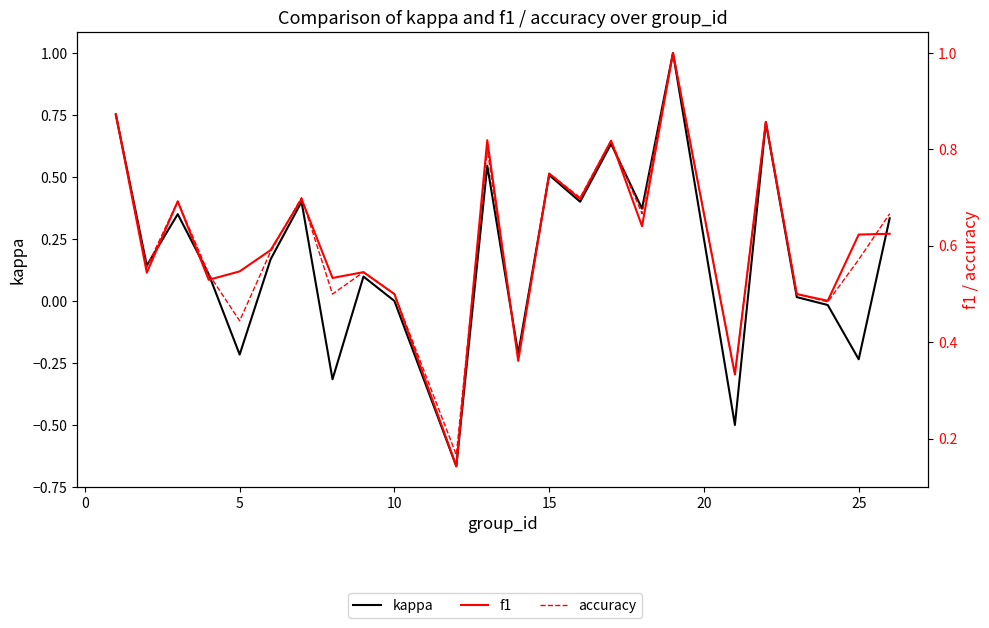

Reading left to right, extract all data points from this chart.

kappa: 0.8	0.1	0.4	0.1	-0.2	0.2	0.4	-0.3	0.1	0.0	-0.7	0.5	-0.2	0.5	0.4	0.6	0.4	1.0	-0.5	0.7	0.0	-0.0	-0.2	0.3
f1: 0.9	0.5	0.7	0.5	0.5	0.6	0.7	0.5	0.5	0.5	0.1	0.8	0.4	0.8	0.7	0.8	0.6	1.0	0.3	0.9	0.5	0.5	0.6	0.6
accuracy: 0.9	0.6	0.7	0.5	0.4	0.6	0.7	0.5	0.5	0.5	0.2	0.8	0.4	0.8	0.7	0.8	0.7	1.0	0.3	0.9	0.5	0.5	0.6	0.7